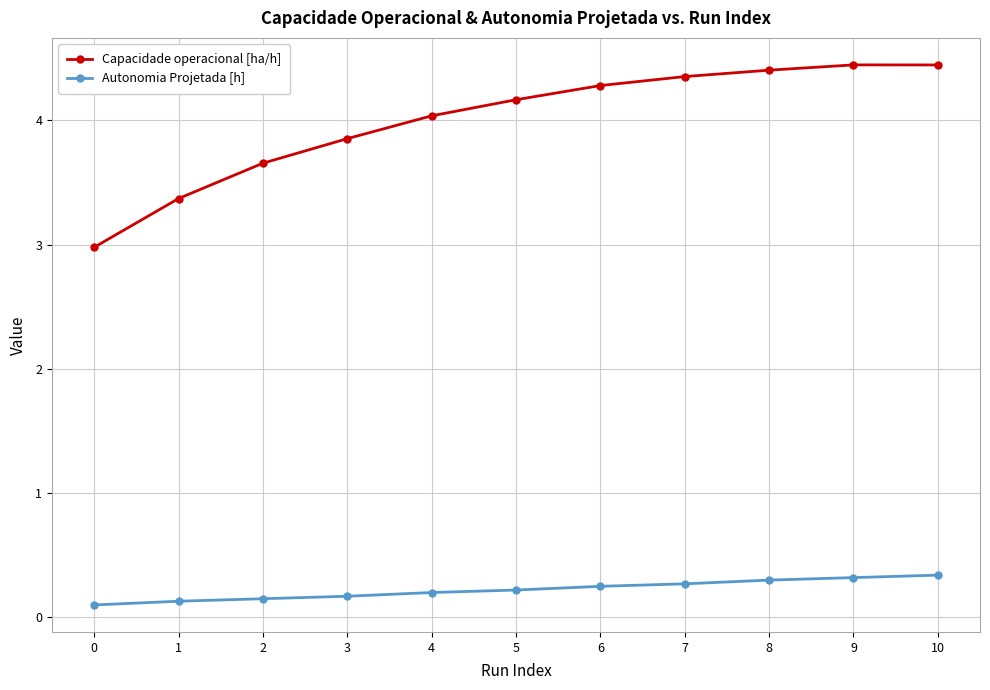

What is the average value of the Capacidade operacional [ha/h] series?

4.0